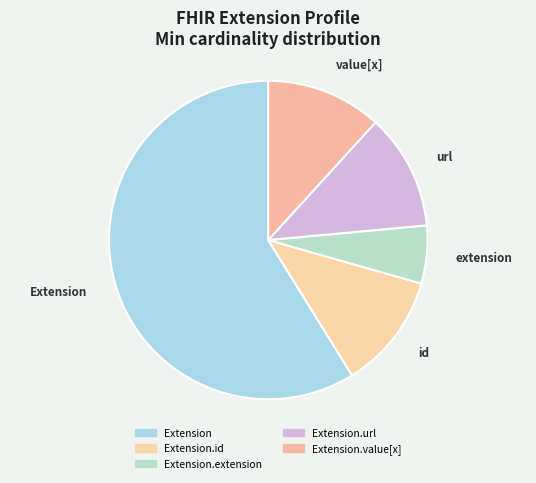

Count the number of slices in the pie.

5